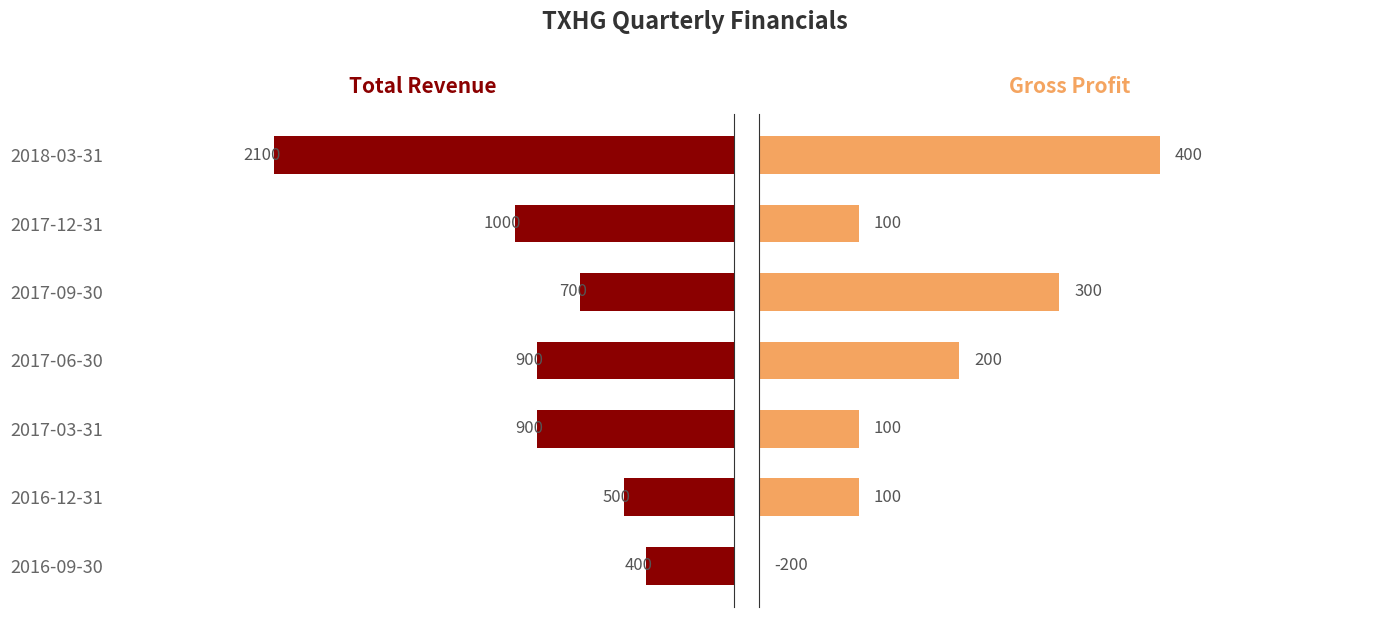

How many values in the Gross Profit series are below 100?

1